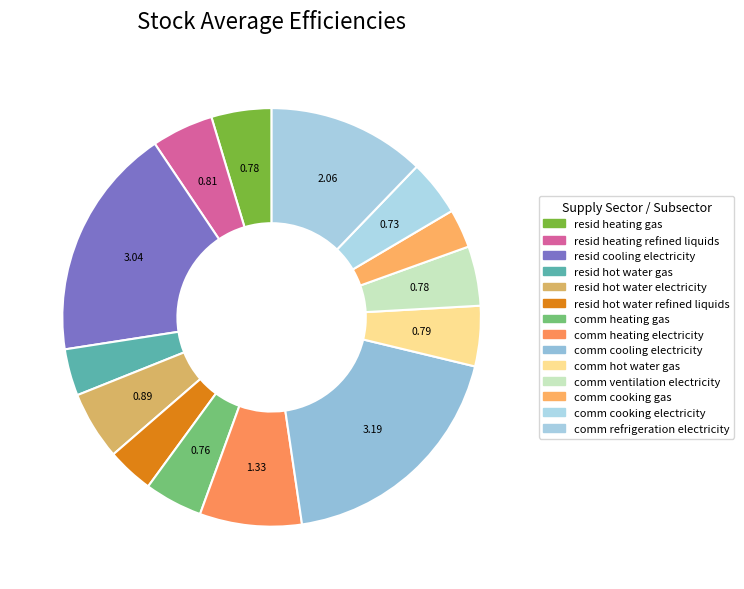

To the nearest percent, what percentage of the pie is resid hot water electricity?

5%